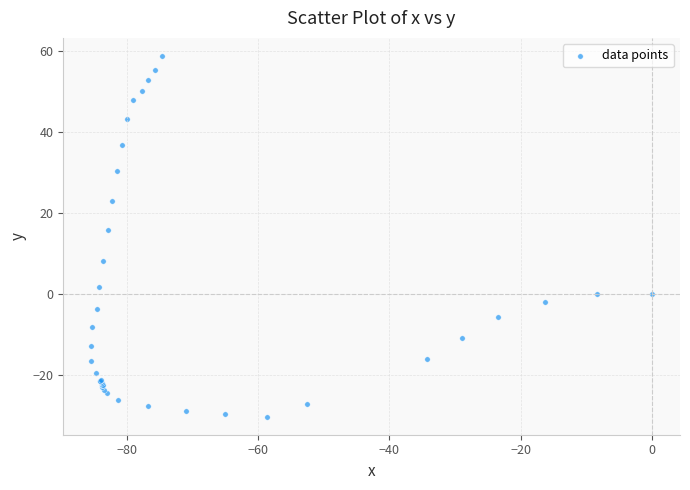

What Y value in the scatter plot is closest to 14?

15.7